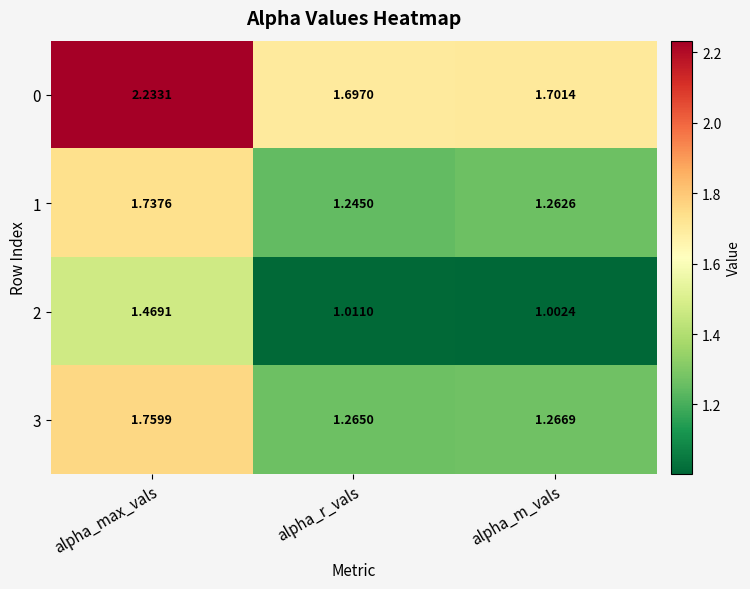

Where is 1 nearest to the value 1?

alpha_r_vals